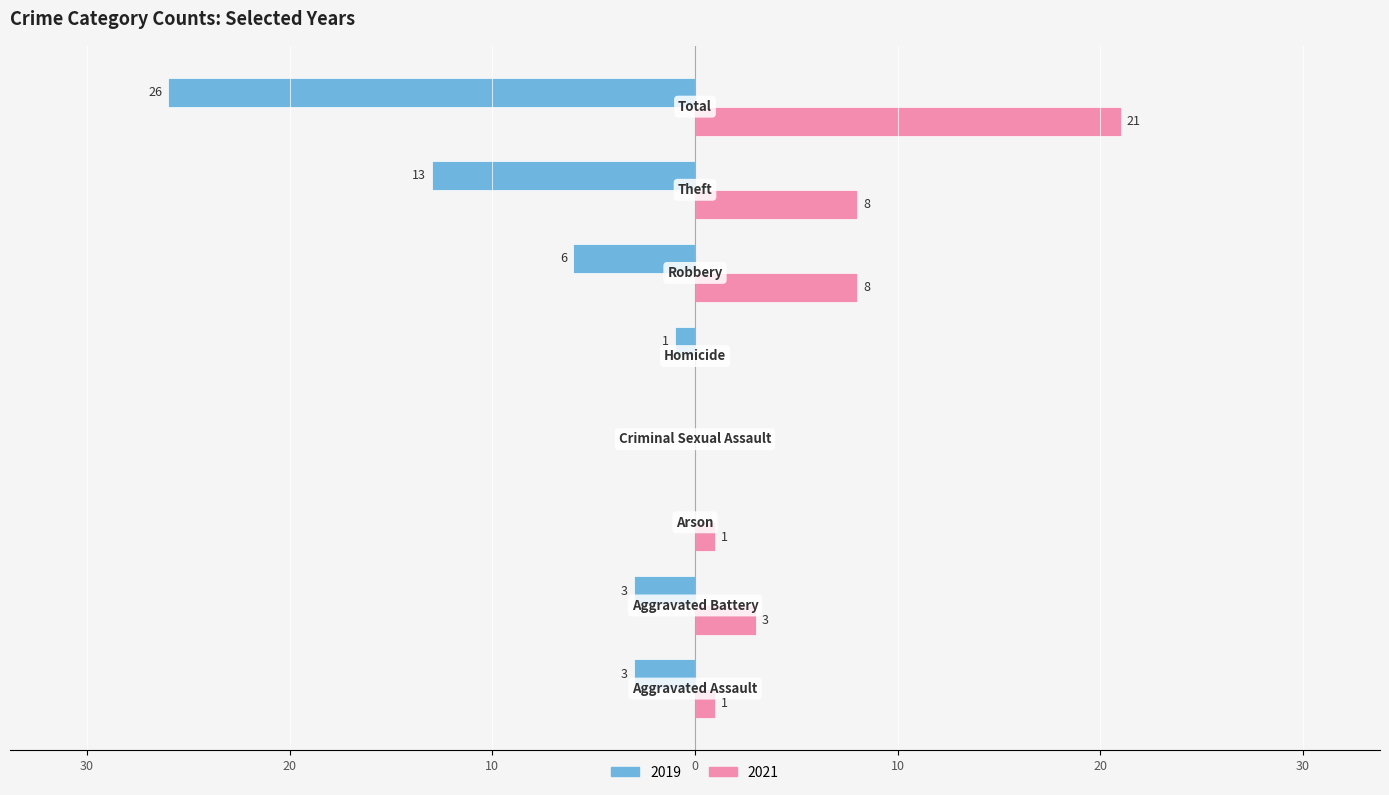

What is the label of the 6th bar from the right?

Arson